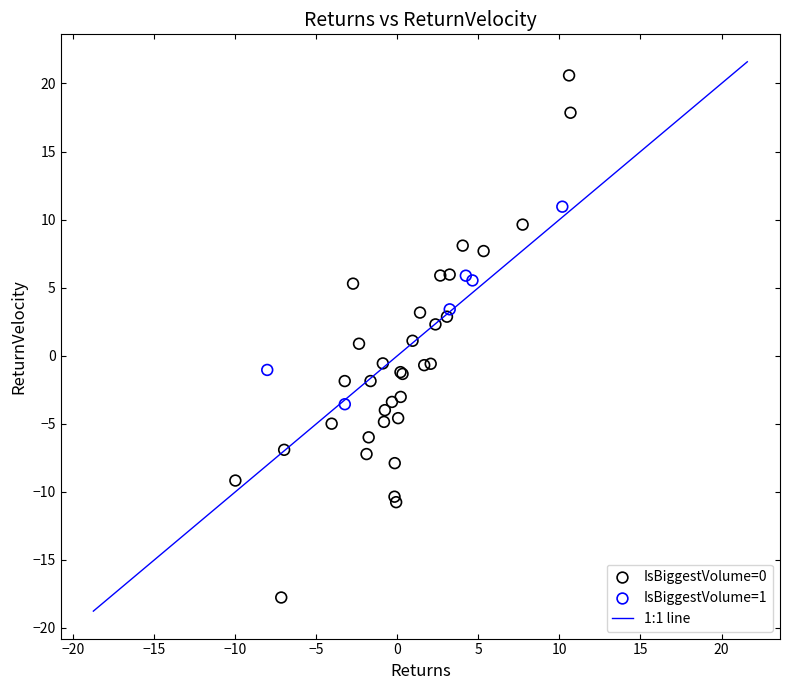

Which series has the largest Y range (max minus min)?

IsBiggestVolume=0